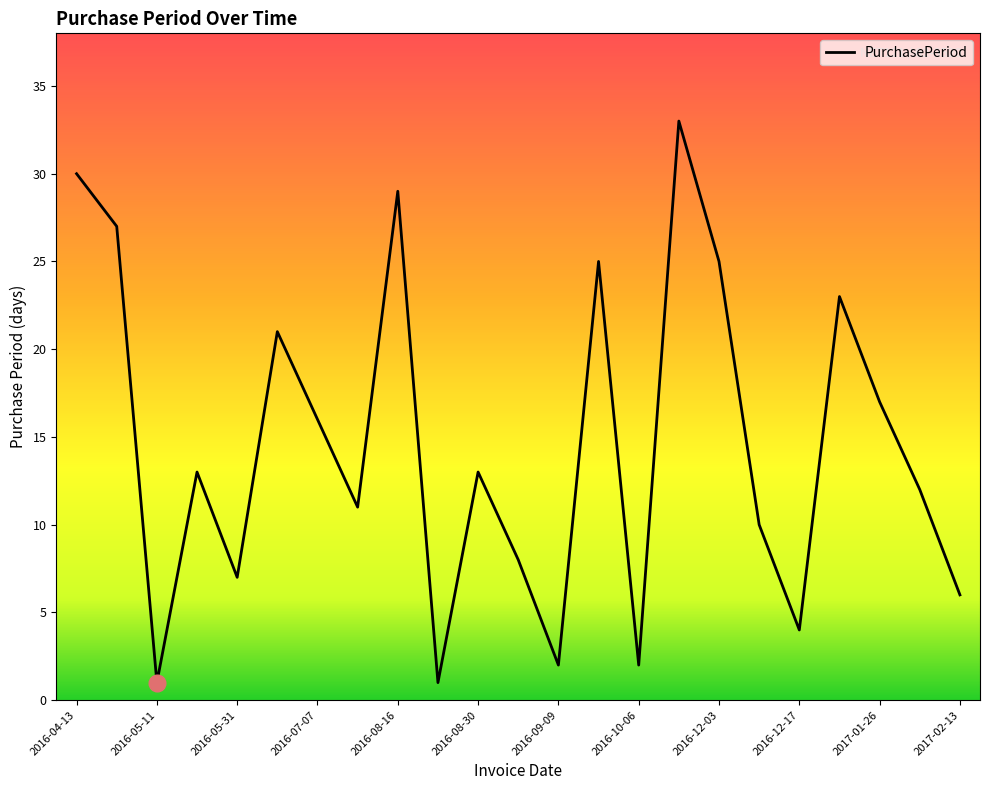

How many values are below 13?

11